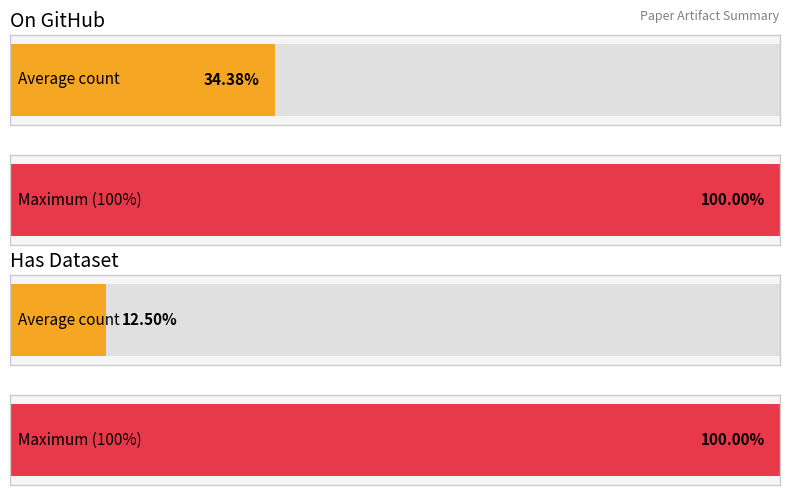

Rank the series by their maximum value, from highest to lowest.

On GitHub (Y=1, N=0), Has Dataset (Y=1, N=0)